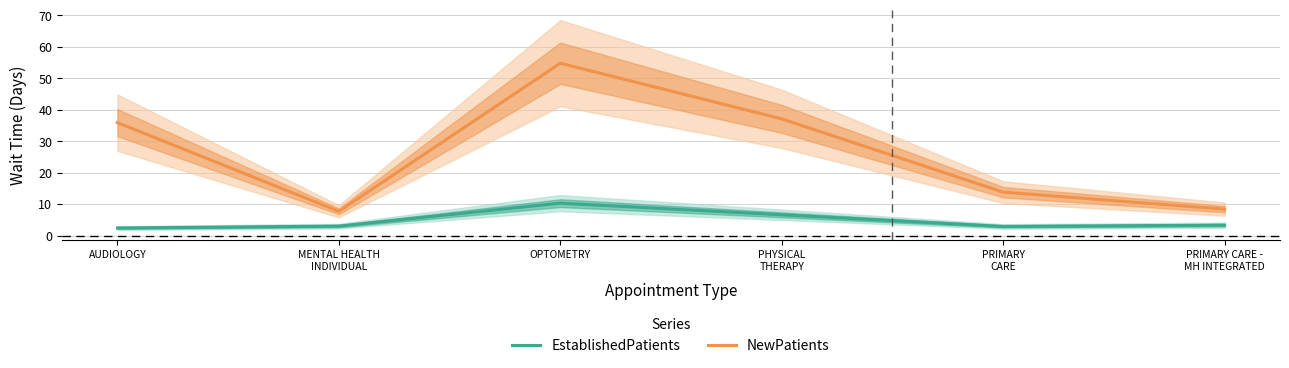

In NewPatients, how many points are lower than both neighbors (excluding endpoints)?

1